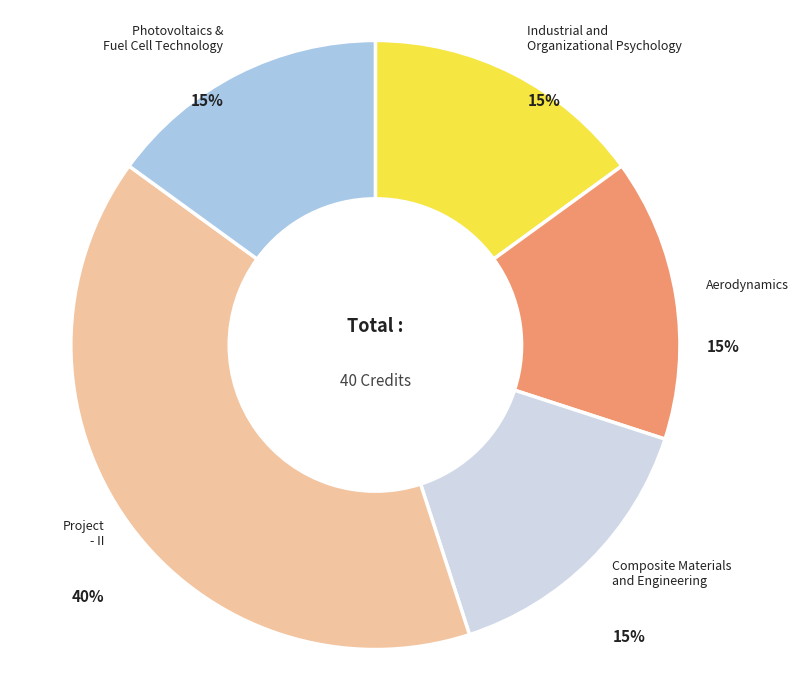

Count the number of slices in the pie.

5